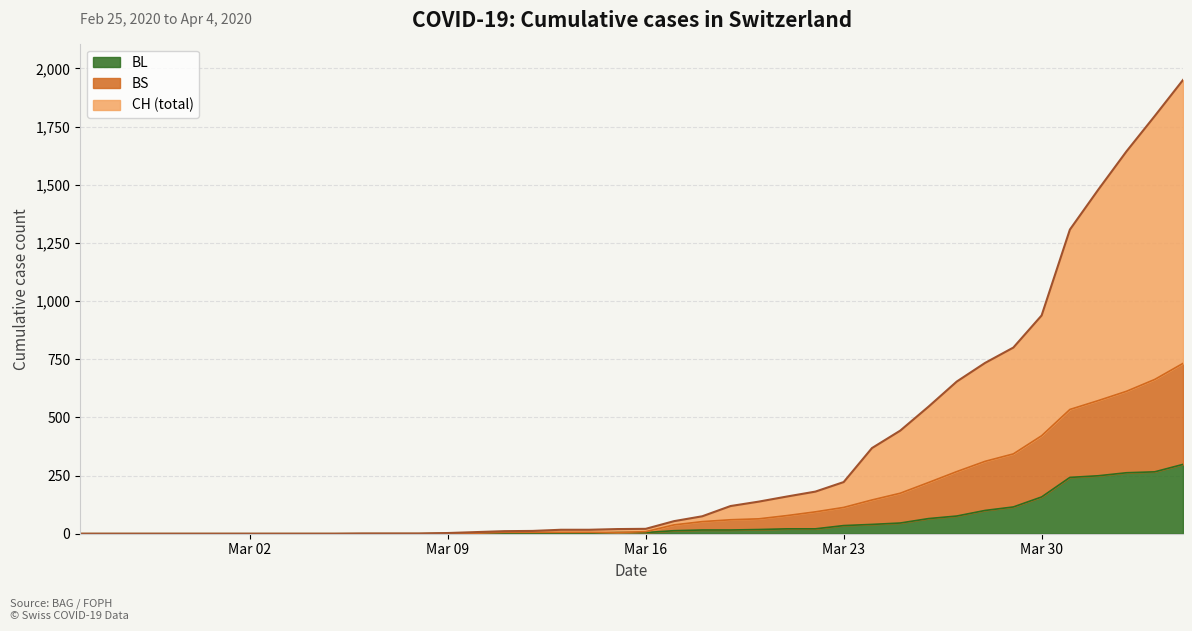

At how many categories does at least one series exceed 508?

10